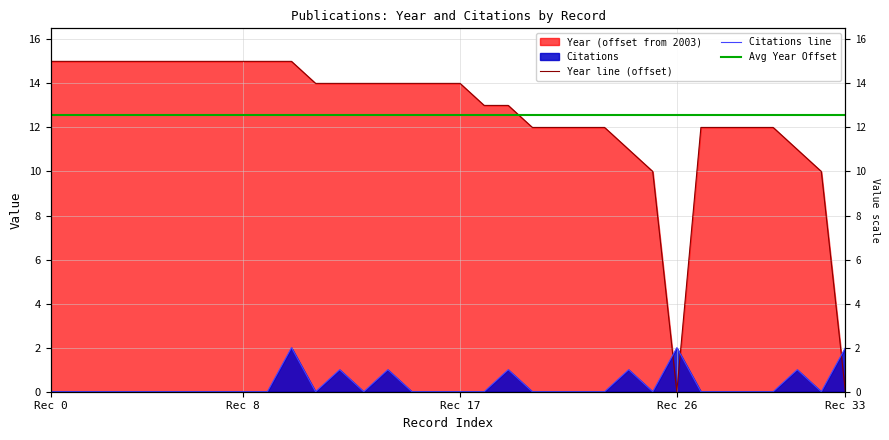

True or false: Year and Citations cross at least once.

True